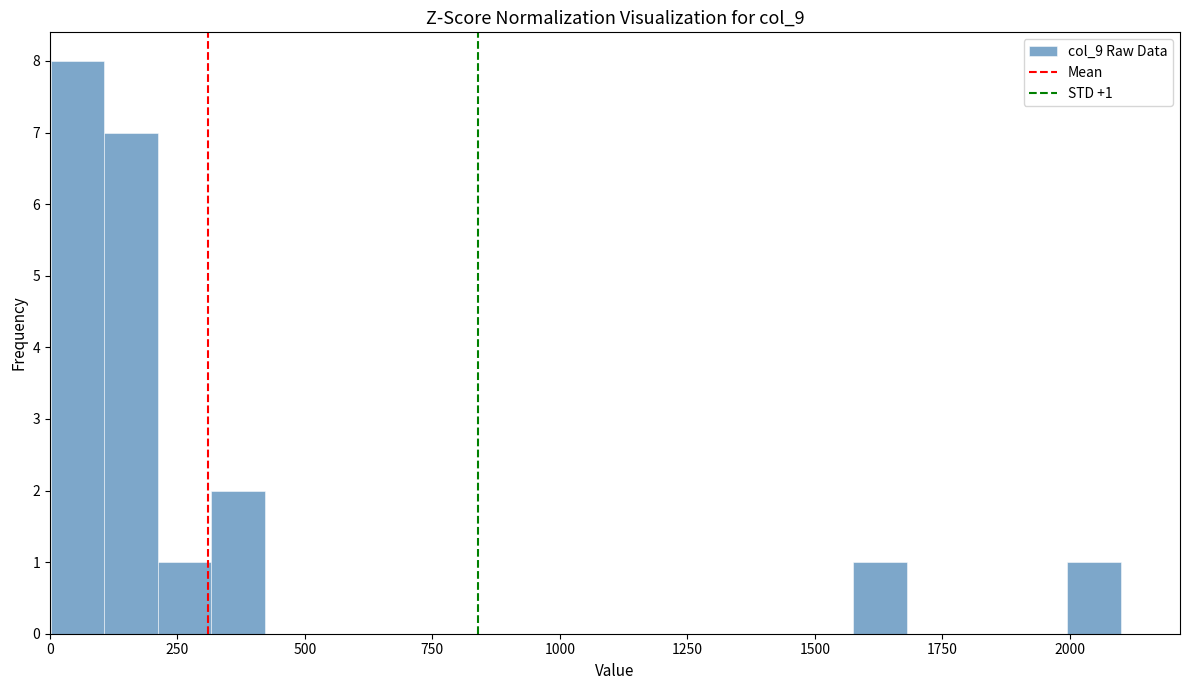

Around what value on the x-axis is the tallest bar? Give the approximate position of its centre, as read against the axis.

50